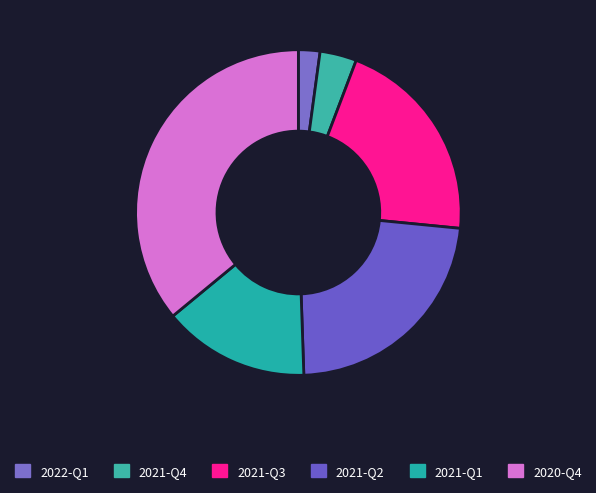

To the nearest percent, what is the difference between the 2020-Q4 and 2021-Q3 slice percentages?

15%